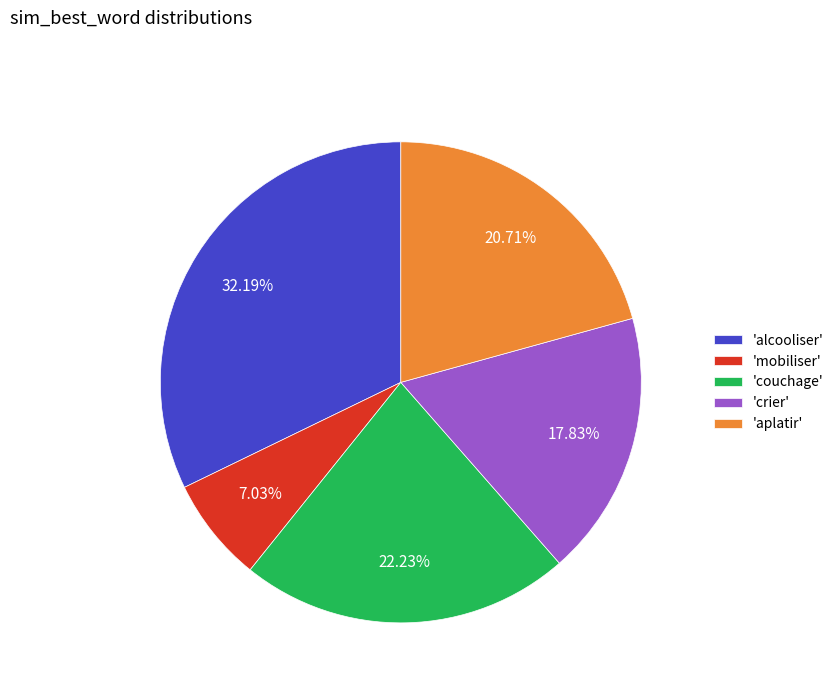

Is there a majority slice in this chart?

No